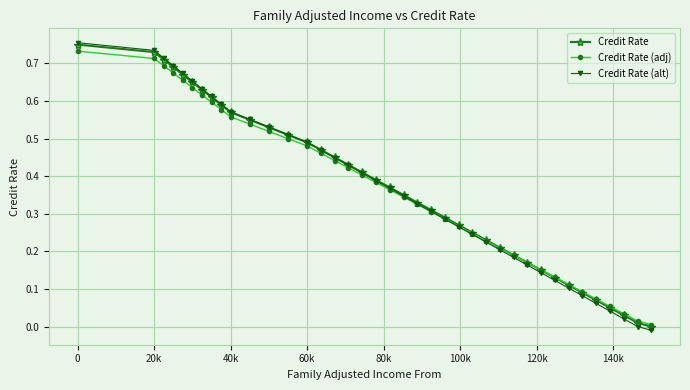

How many series are shown in this chart?

3